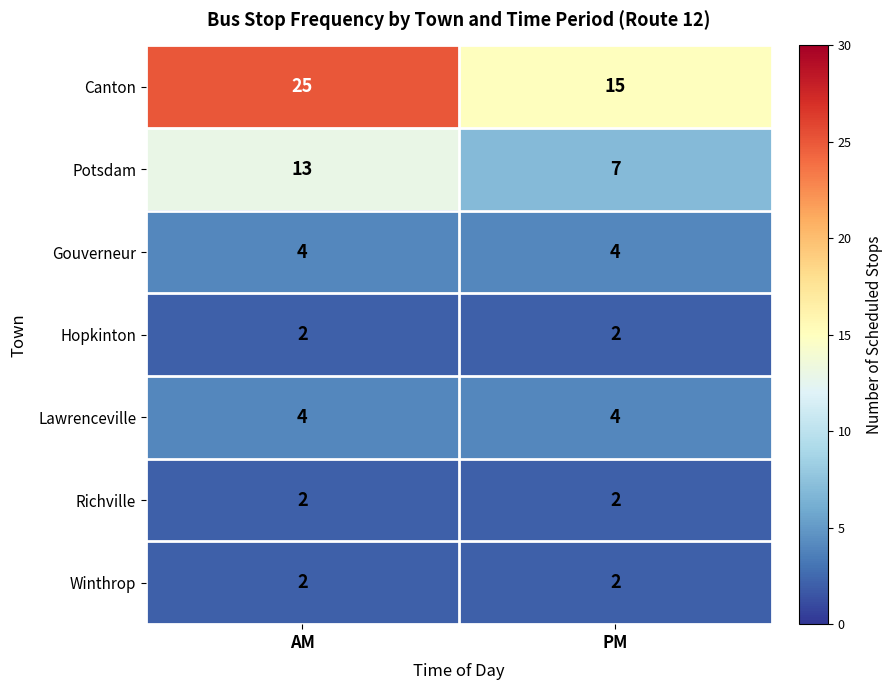

Which category has the highest value across all series?

AM